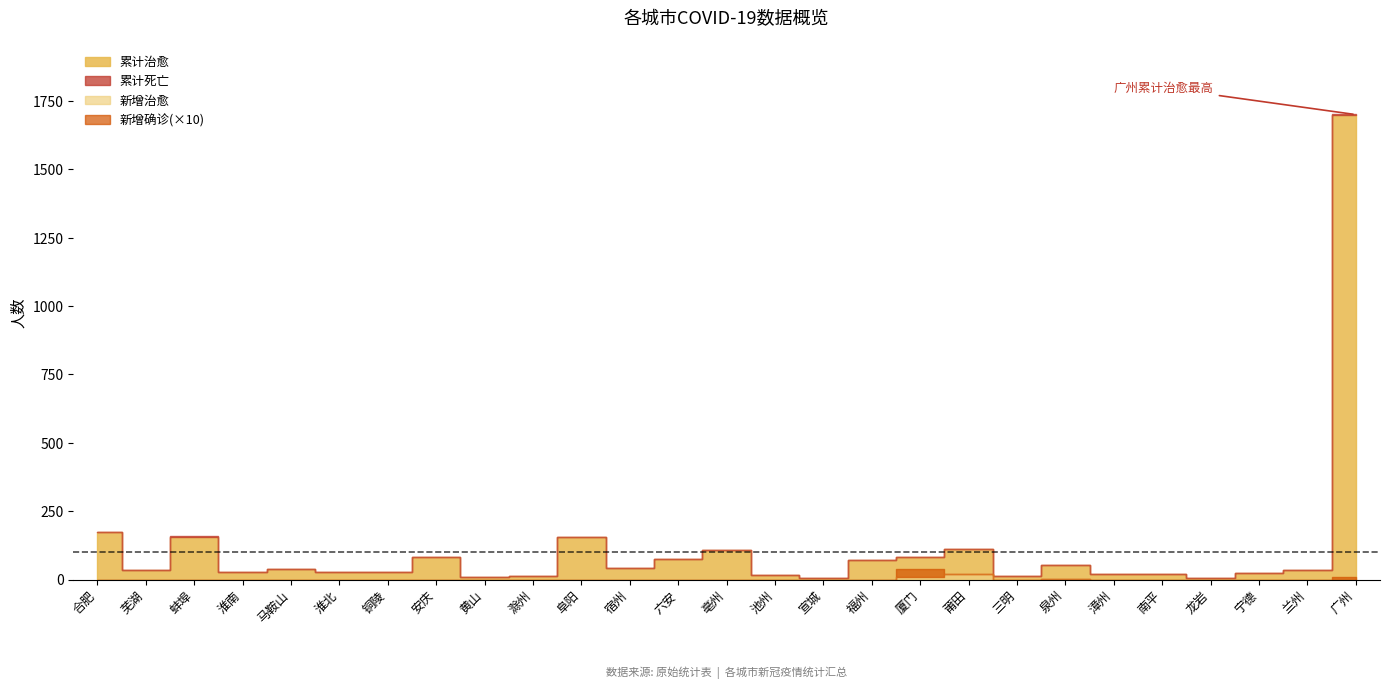

Which category has the lowest value in the 新增治愈 series?

合肥